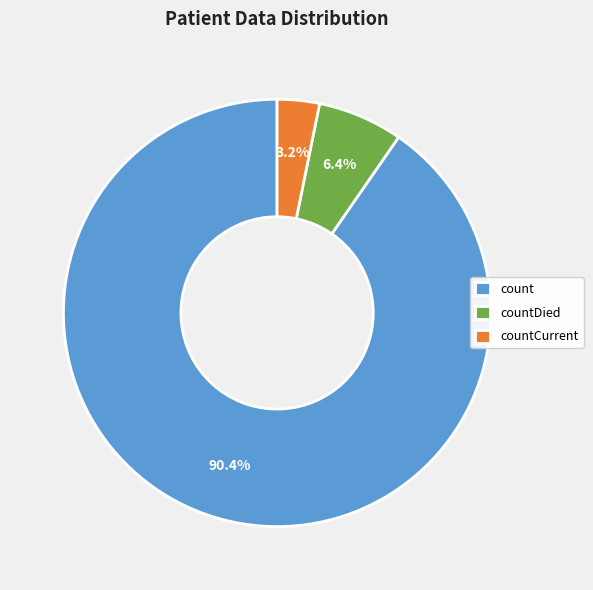

Count the number of slices in the pie.

3